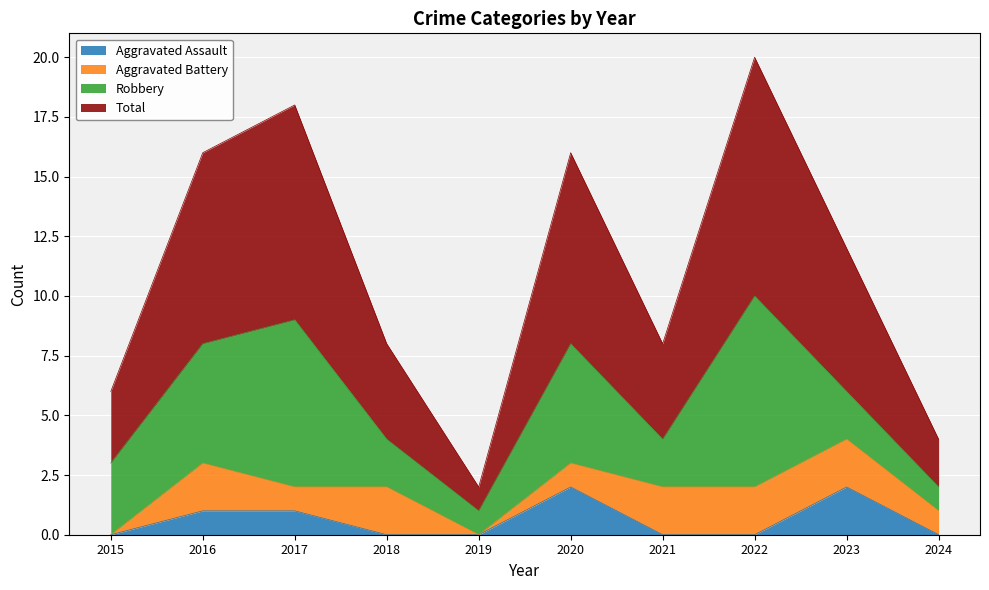

True or false: Aggravated Assault and Total intersect in this chart.

False